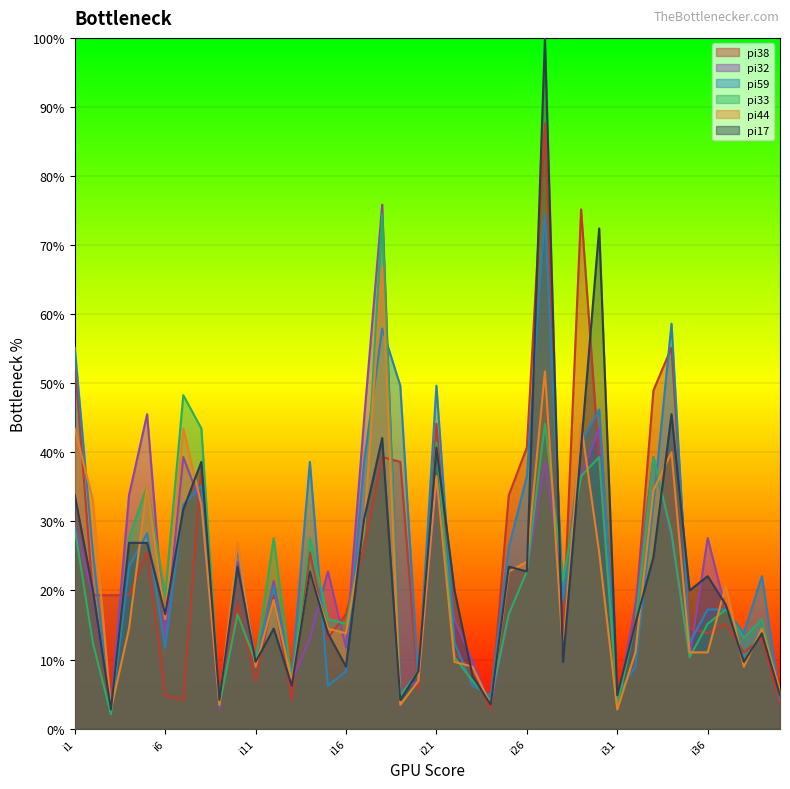

Reading left to right, extract all data points from this chart.

pi38: i1=53.1	i2=19.3	i3=19.3	i4=19.3	i5=25.5	i6=4.8	i7=4.1	i8=37.9	i9=3.4	i10=17.9	i11=6.9	i12=19.3	i13=4.1	i14=25.5	i15=13.1	i16=16.6	i17=26.2	i18=39.3	i19=38.6	i20=5.5	i21=44.1	i22=11.0	i23=8.3	i24=2.8	i25=33.8	i26=40.7	i27=87.6	i28=13.8	i29=75.2	i30=38.6	i31=3.4	i32=16.6	i33=49.0	i34=55.2	i35=14.5	i36=13.8	i37=15.2	i38=11.0	i39=13.1	i40=3.4
pi32: i1=29.7	i2=19.3	i3=3.4	i4=33.8	i5=45.5	i6=13.1	i7=39.3	i8=32.4	i9=2.8	i10=24.1	i11=9.0	i12=21.4	i13=6.9	i14=13.1	i15=22.8	i16=11.7	i17=44.8	i18=75.9	i19=5.5	i20=6.9	i21=35.2	i22=15.9	i23=9.7	i24=3.4	i25=16.6	i26=22.8	i27=38.6	i28=21.4	i29=36.6	i30=43.4	i31=3.4	i32=17.9	i33=39.3	i34=27.6	i35=10.3	i36=27.6	i37=17.2	i38=13.1	i39=15.9	i40=4.8
pi59: i1=55.2	i2=25.5	i3=2.1	i4=23.4	i5=28.3	i6=11.7	i7=32.4	i8=35.2	i9=3.4	i10=26.2	i11=9.7	i12=20.7	i13=7.6	i14=38.6	i15=6.2	i16=8.3	i17=38.6	i18=57.9	i19=49.7	i20=6.9	i21=49.7	i22=12.4	i23=6.2	i24=4.8	i25=26.2	i26=36.6	i27=74.5	i28=18.6	i29=41.4	i30=46.2	i31=4.8	i32=9.0	i33=32.4	i34=58.6	i35=12.4	i36=17.2	i37=17.2	i38=13.8	i39=22.1	i40=4.1
pi33: i1=29.0	i2=12.4	i3=2.1	i4=27.6	i5=35.2	i6=19.3	i7=48.3	i8=43.4	i9=3.4	i10=16.6	i11=9.7	i12=27.6	i13=6.9	i14=27.6	i15=15.9	i16=15.2	i17=28.3	i18=74.5	i19=4.8	i20=8.3	i21=41.4	i22=10.3	i23=6.9	i24=4.1	i25=16.6	i26=22.8	i27=44.1	i28=21.4	i29=36.6	i30=39.3	i31=3.4	i32=15.2	i33=39.3	i34=28.3	i35=10.3	i36=15.2	i37=17.2	i38=13.1	i39=15.9	i40=4.8
pi44: i1=43.4	i2=33.1	i3=2.8	i4=14.5	i5=35.2	i6=15.9	i7=43.4	i8=32.4	i9=3.4	i10=26.9	i11=9.0	i12=18.6	i13=6.9	i14=22.8	i15=14.5	i16=13.8	i17=29.0	i18=66.9	i19=3.4	i20=6.9	i21=36.6	i22=9.7	i23=9.0	i24=3.4	i25=22.8	i26=24.1	i27=51.7	i28=11.0	i29=44.1	i30=25.5	i31=2.8	i32=11.0	i33=34.5	i34=40.0	i35=11.0	i36=11.0	i37=20.7	i38=9.0	i39=14.5	i40=5.5
pi17: i1=33.8	i2=20.0	i3=2.8	i4=26.9	i5=26.9	i6=16.6	i7=31.7	i8=38.6	i9=4.1	i10=23.4	i11=9.7	i12=14.5	i13=6.2	i14=22.8	i15=13.8	i16=9.0	i17=30.3	i18=42.1	i19=4.1	i20=8.3	i21=40.7	i22=20.0	i23=7.6	i24=3.4	i25=23.4	i26=22.8	i27=100.0	i28=9.7	i29=40.7	i30=72.4	i31=4.8	i32=15.2	i33=24.8	i34=45.5	i35=20.0	i36=22.1	i37=17.9	i38=9.7	i39=13.8	i40=4.8